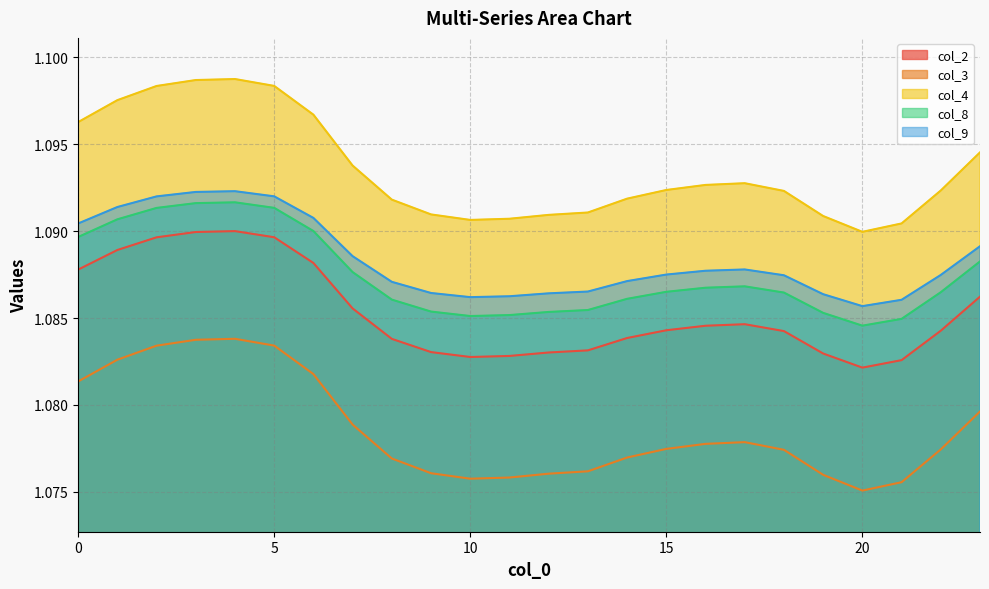

What are all the series names shown in the legend?

col_2, col_3, col_4, col_8, col_9